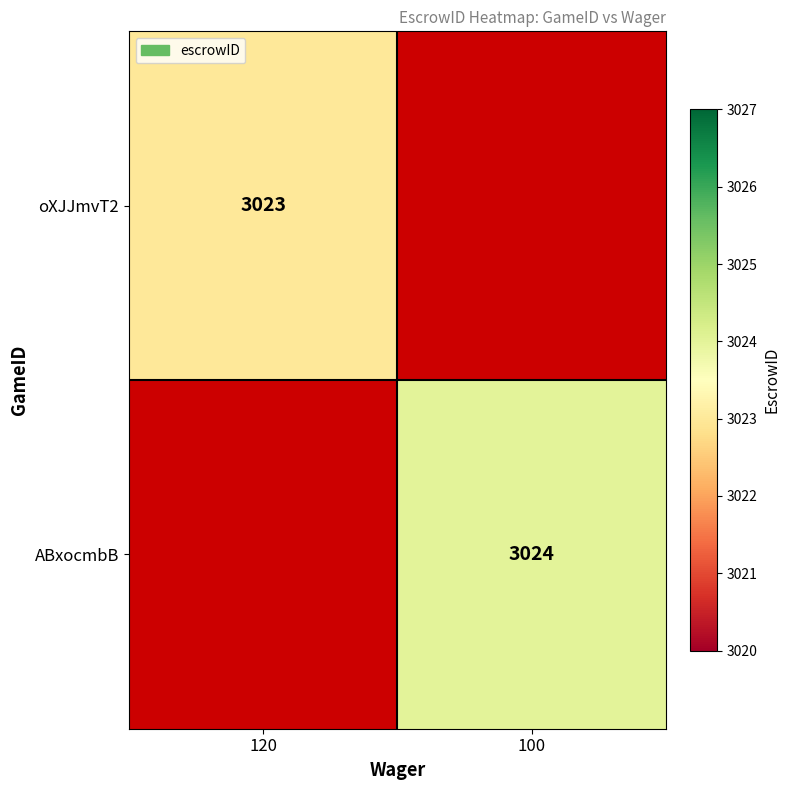

At how many categories does at least one series exceed 3023?

1